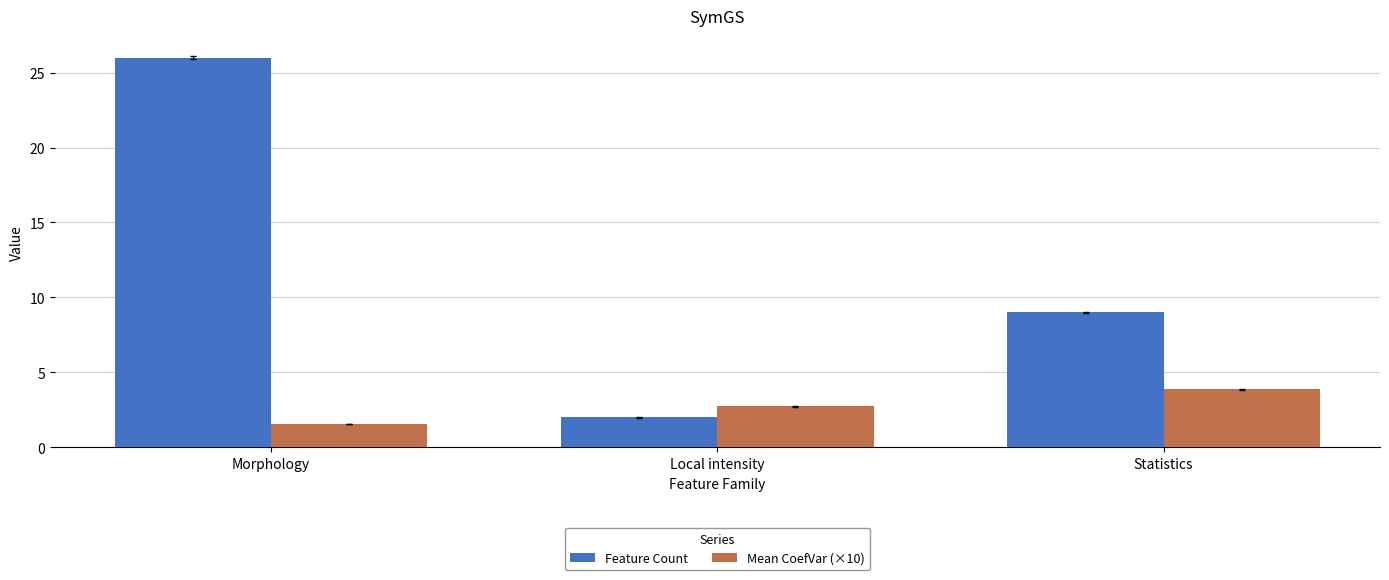

Rank the categories by Mean CoefVar (×10) value from lowest to highest.

Morphology, Local intensity, Statistics